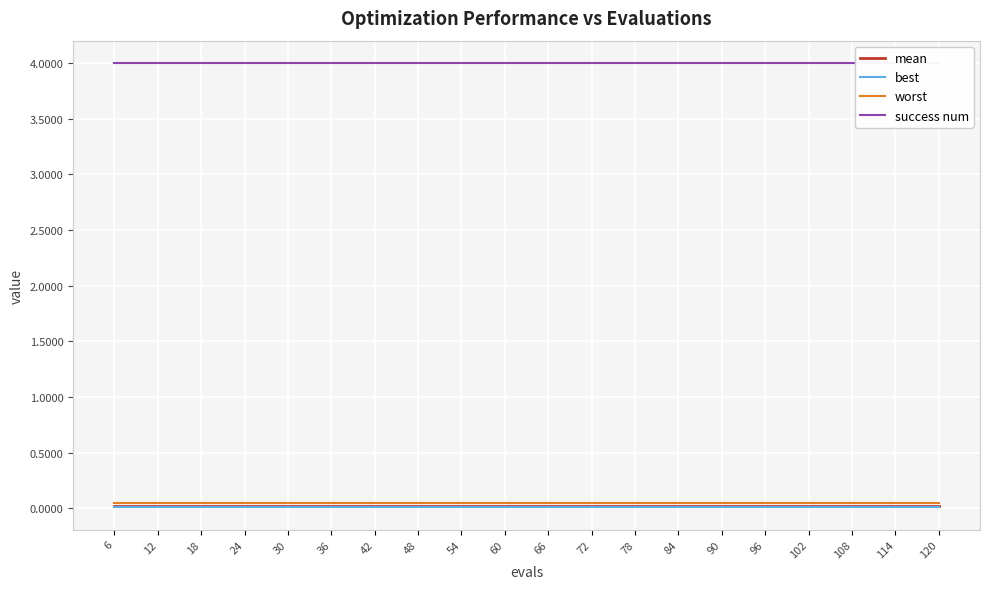

What is the value of the success num point at the 16th from the left?

4.0